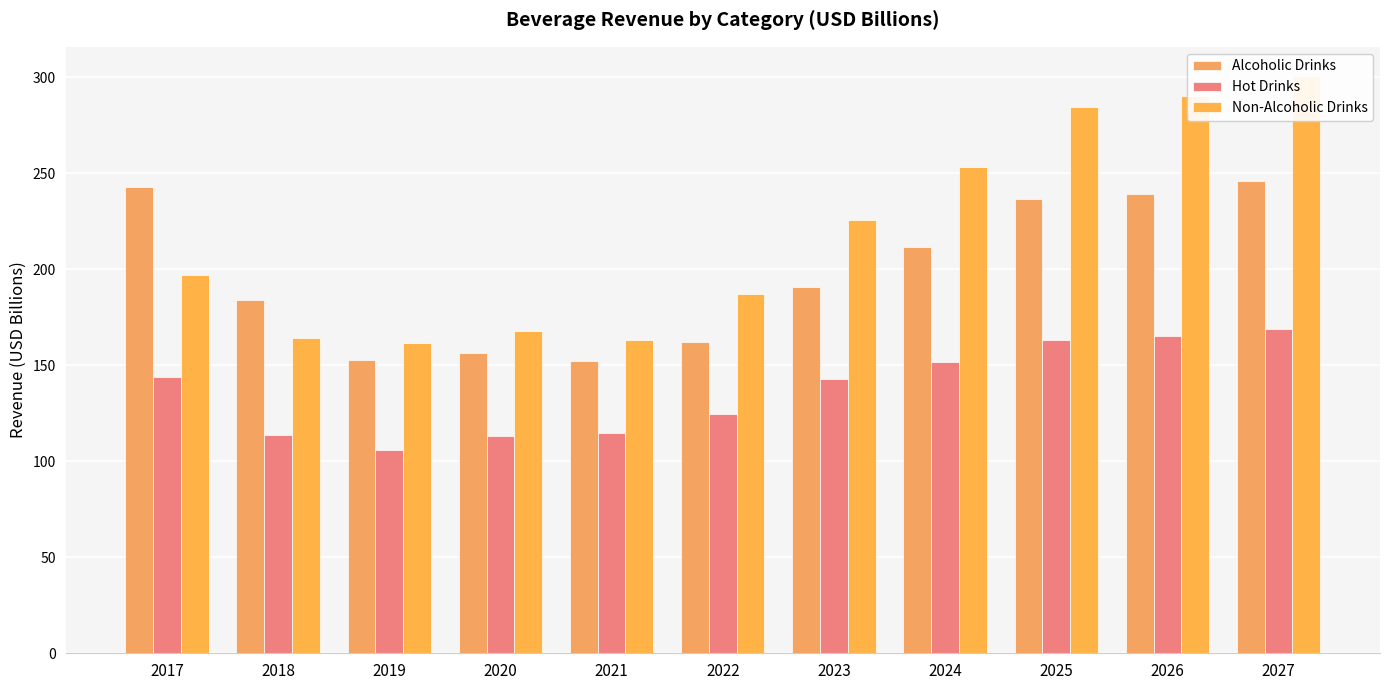

List the series in order of their overall mean, highest first.

Non-Alcoholic Drinks, Alcoholic Drinks, Hot Drinks